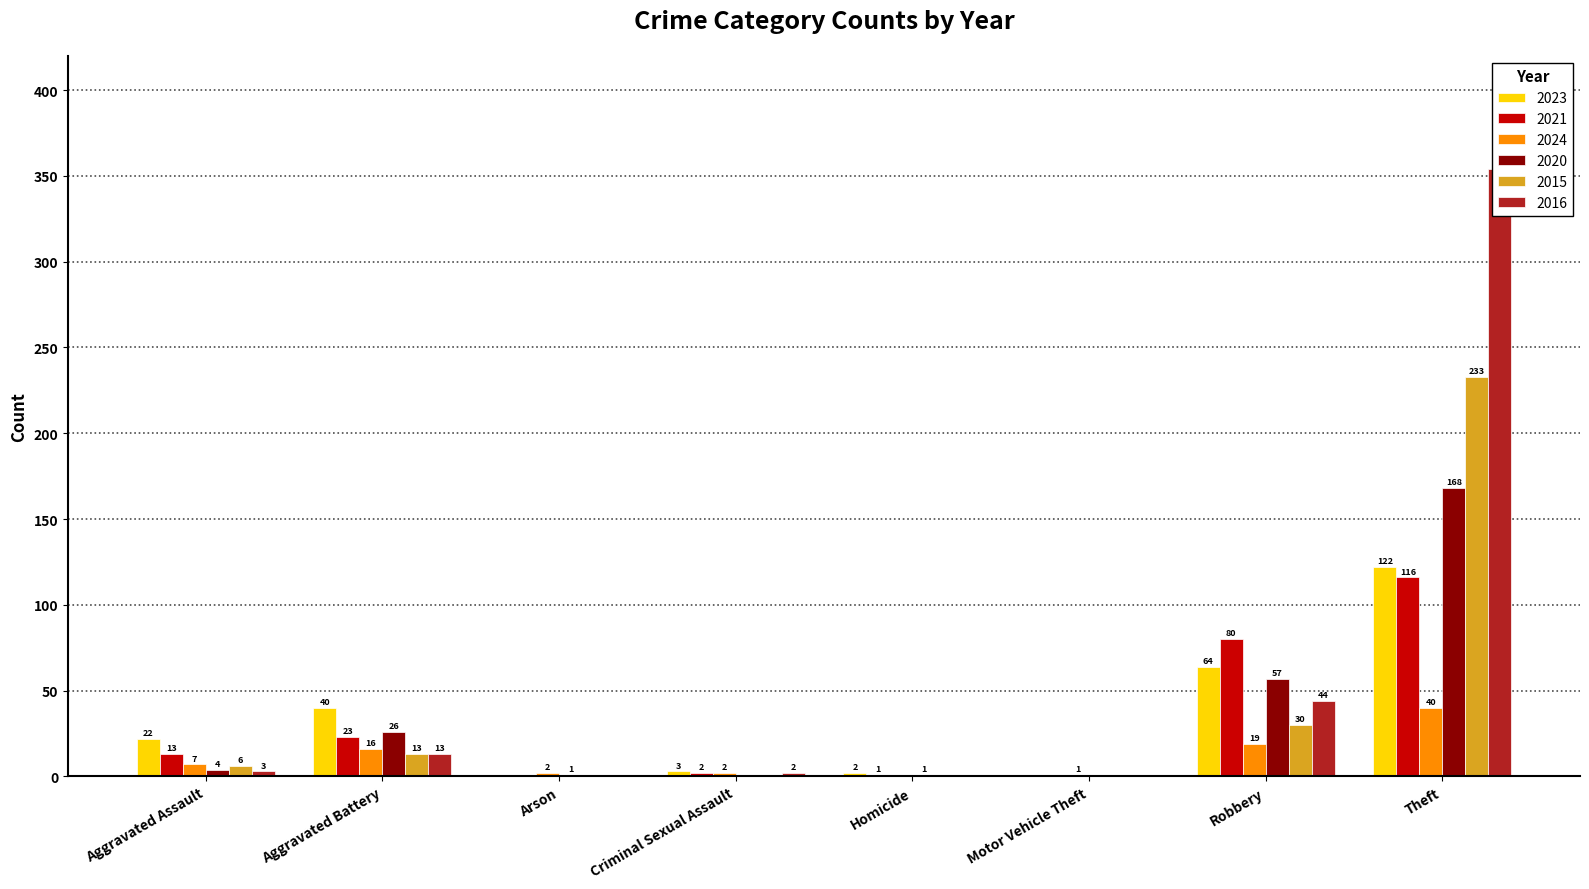

What is the sum of the 2023 values at Theft and Motor Vehicle Theft?

122